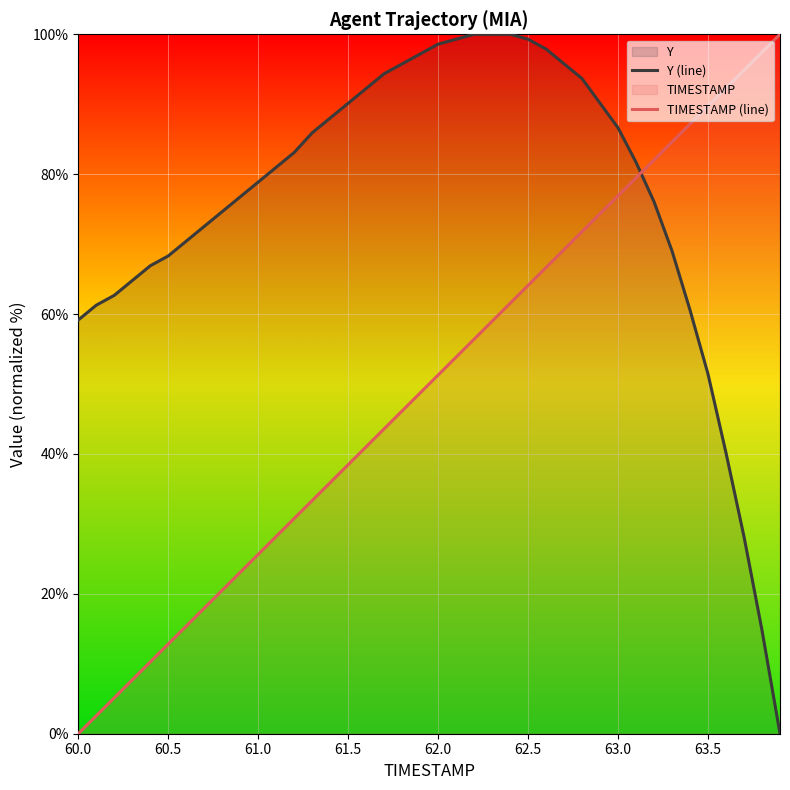

True or false: Y (line) has more than 2 points higher than both neighbors.

False